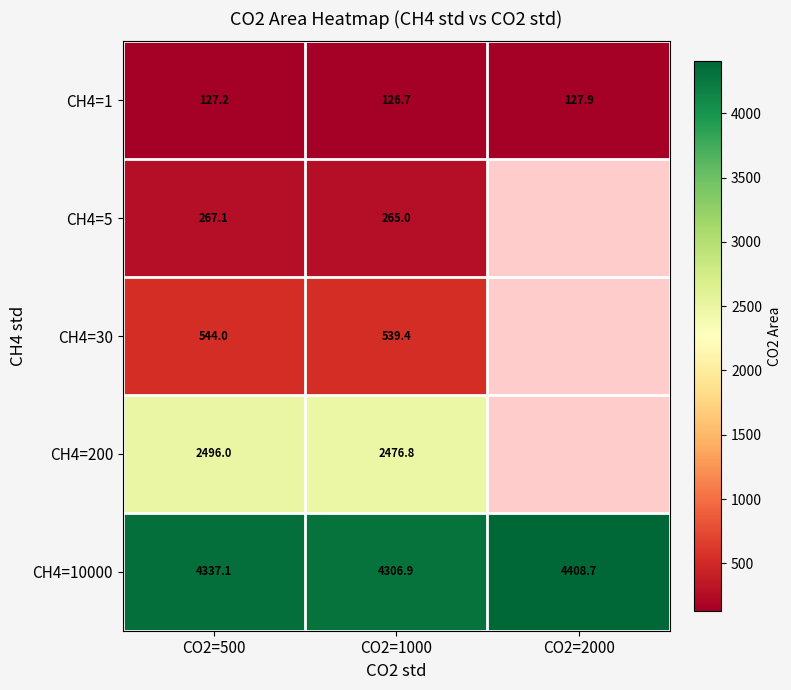

List the labels in order of CH4=1 value, largest first.

CO2=2000, CO2=500, CO2=1000